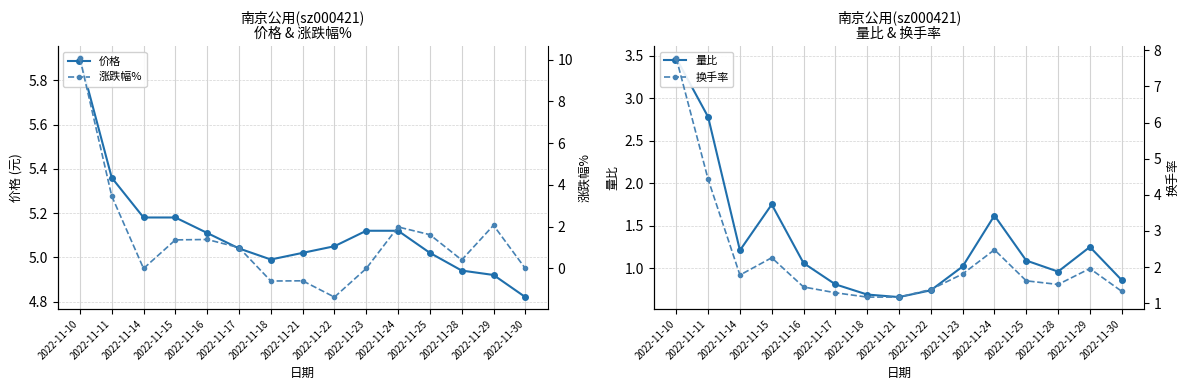

What is the average value of the 换手率 series?

2.2